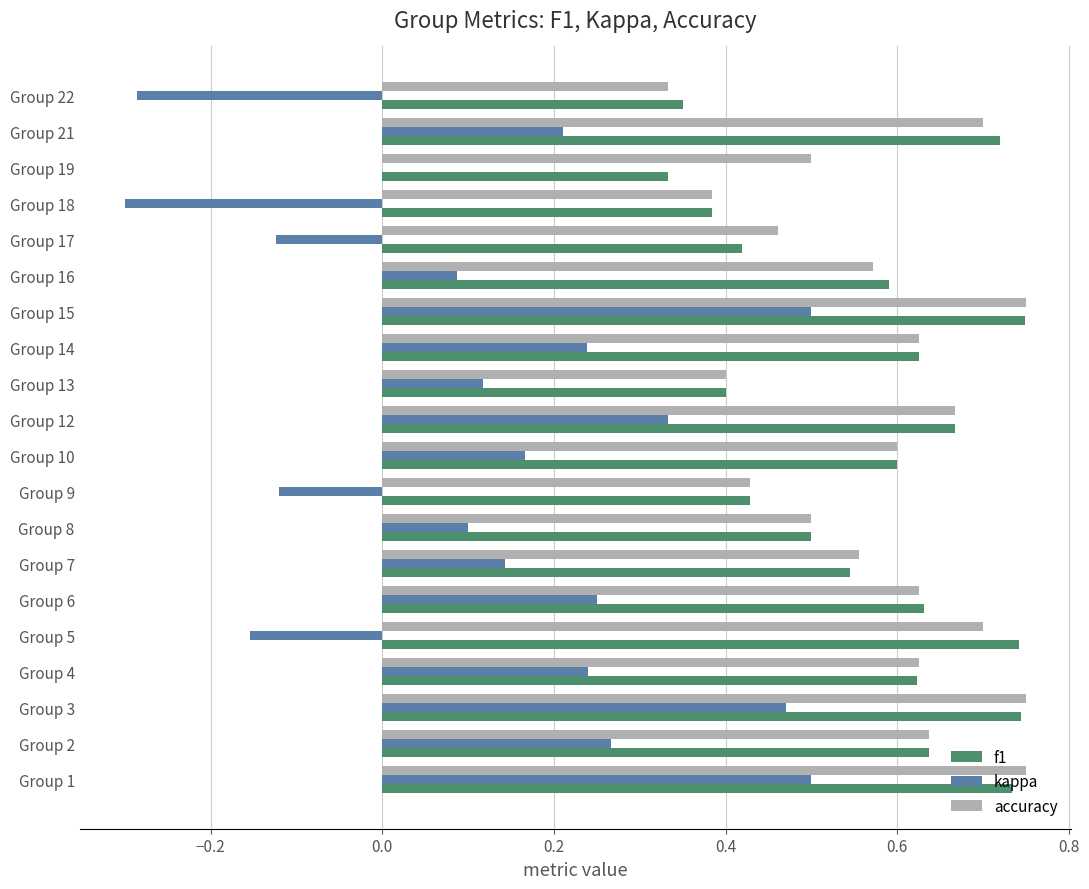

Is it true that accuracy equals 0.6 at Group 14?

True